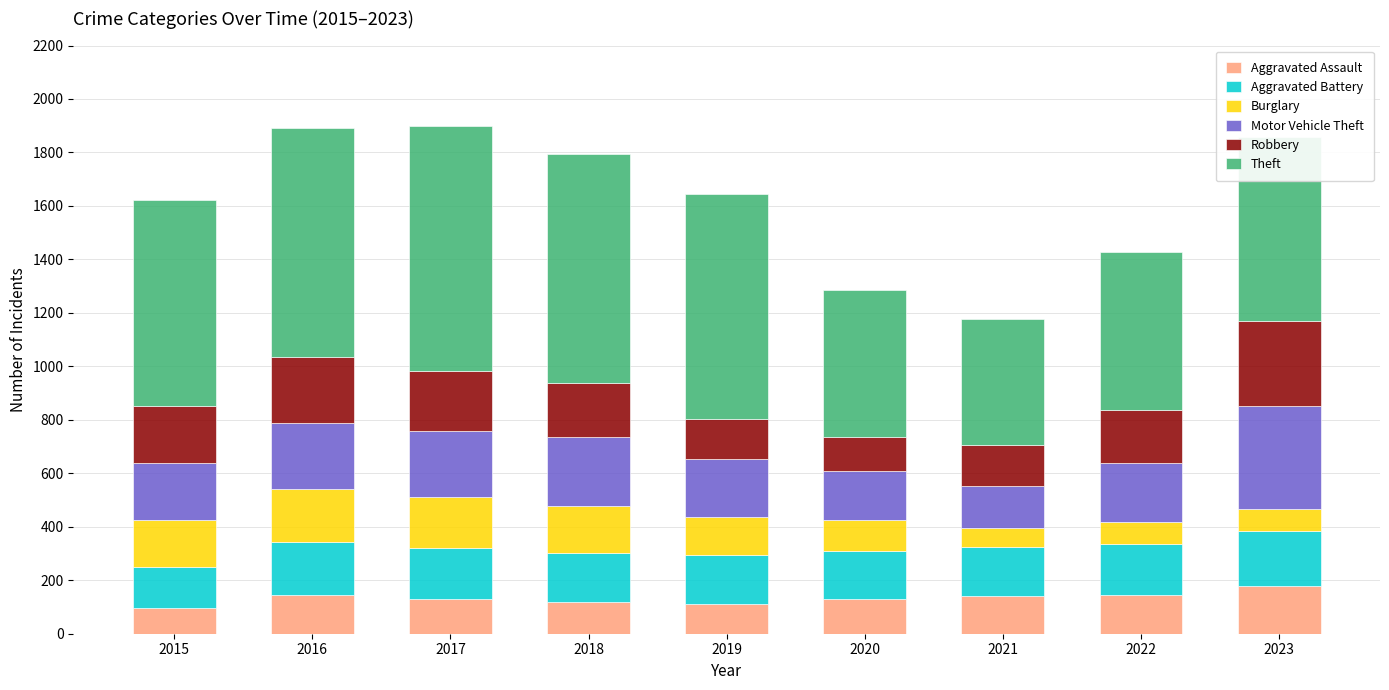

The value of Aggravated Assault at 2021 is 142. True or false?

True